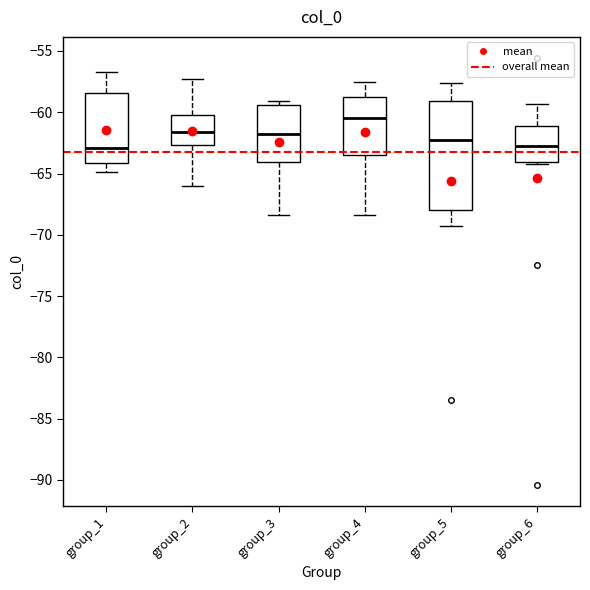

Reading left to right, read every box against the y-axis: the position of its median line, the range the box covers, and the ends of its whiskers. The values are not printed on the chart, so give them approximately, as read against the axis.

group_1: median -63.0, box -64.0 to -58.5, whiskers -65.0 to -56.5
group_2: median -61.5, box -62.5 to -60.5, whiskers -66.0 to -57.5
group_3: median -62.0, box -64.0 to -59.5, whiskers -68.5 to -59.0
group_4: median -60.5, box -63.5 to -58.5, whiskers -68.5 to -57.5
group_5: median -62.0, box -68.0 to -59.0, whiskers -69.5 to -57.5
group_6: median -63.0, box -64.0 to -61.0, whiskers -64.0 (just below the box's lower edge) to -59.5